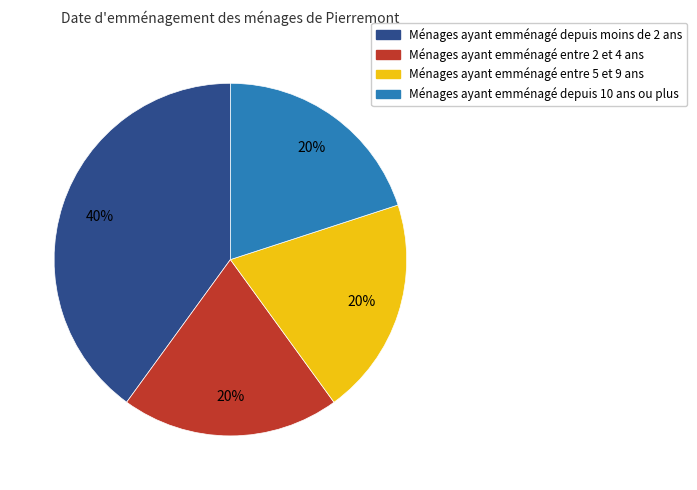

To the nearest percent, what is the difference between the largest and smallest slice percentages?

20%